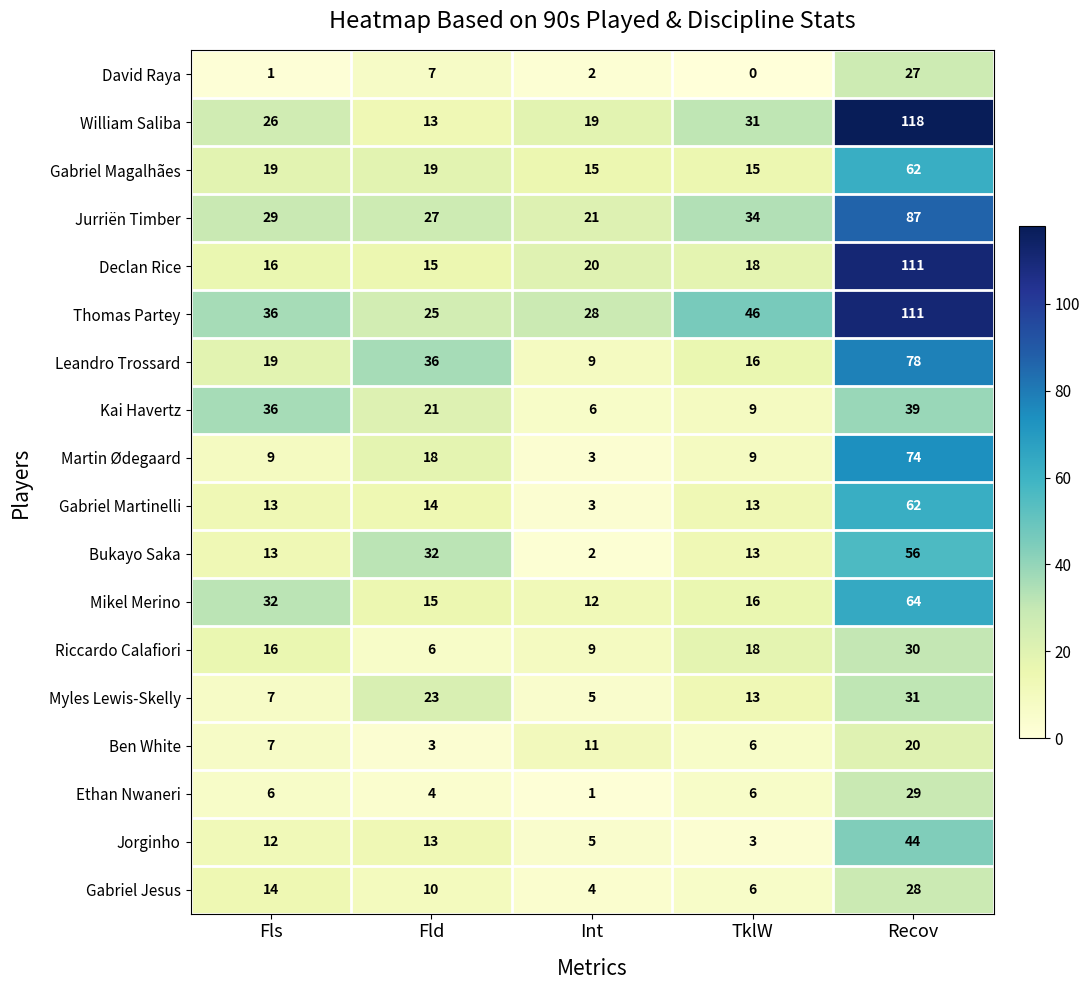

The value of Mikel Merino at Fld is 22. True or false?

False